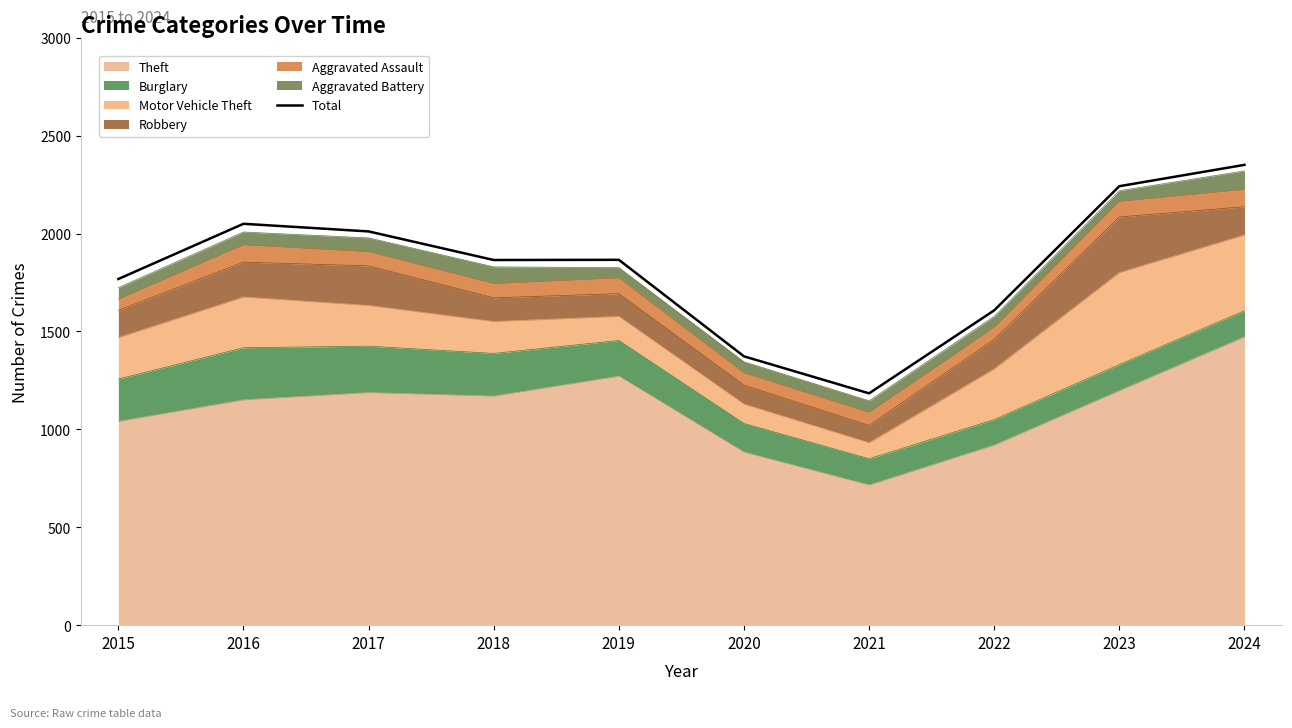

What is the sum of all values?

18318